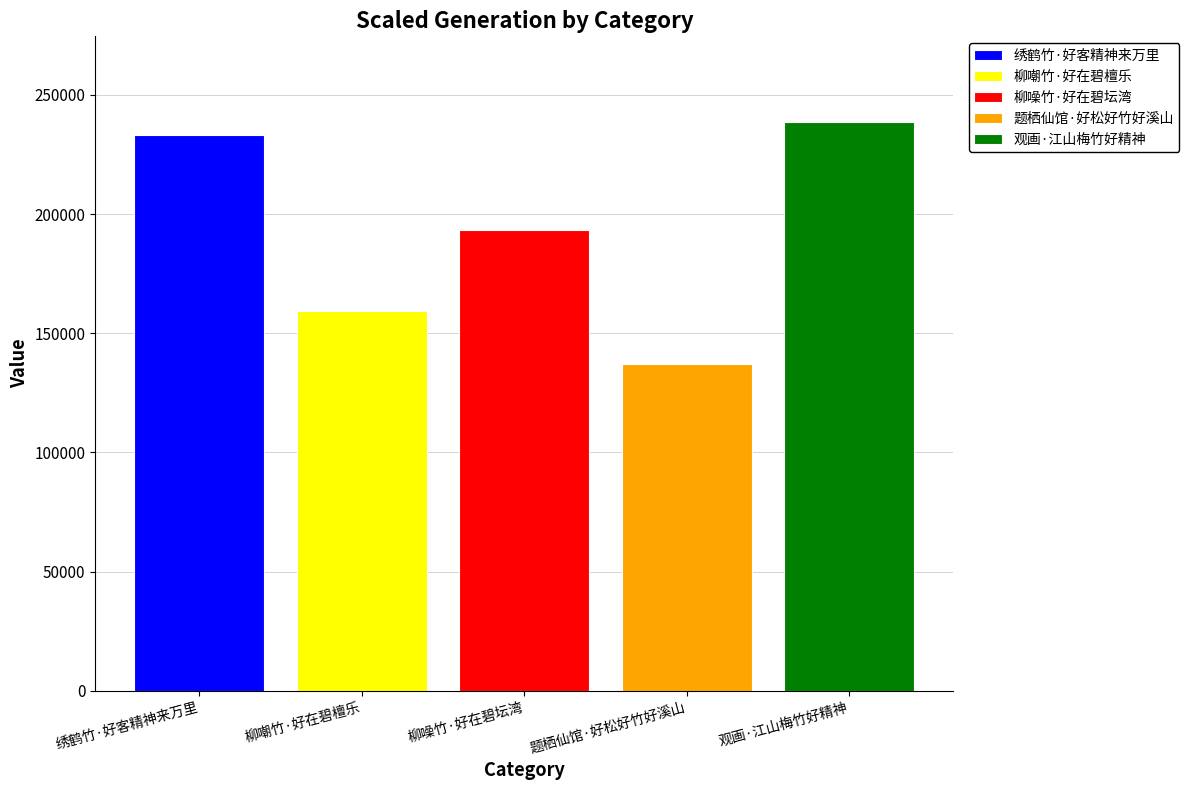

Which series has the largest range (max minus min)?

绣鹤竹·好客精神来万里